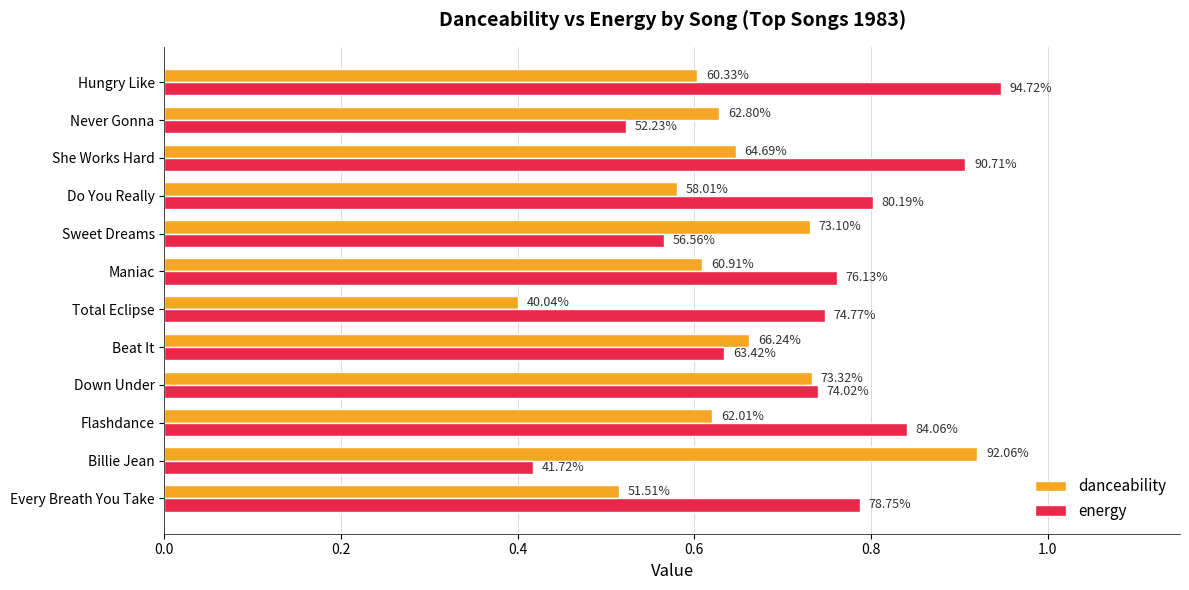

What are all the series names shown in the legend?

danceability, energy